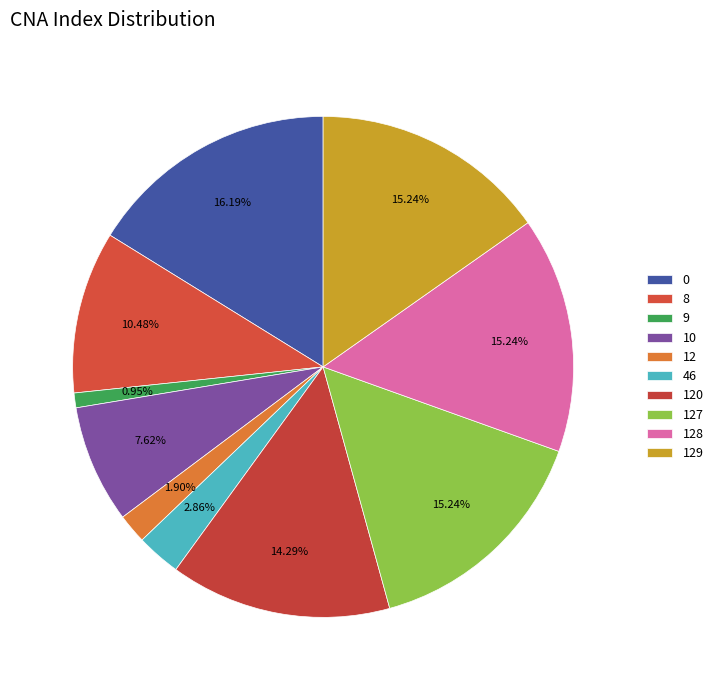

Is it true that 127 is 15% of the pie?

True